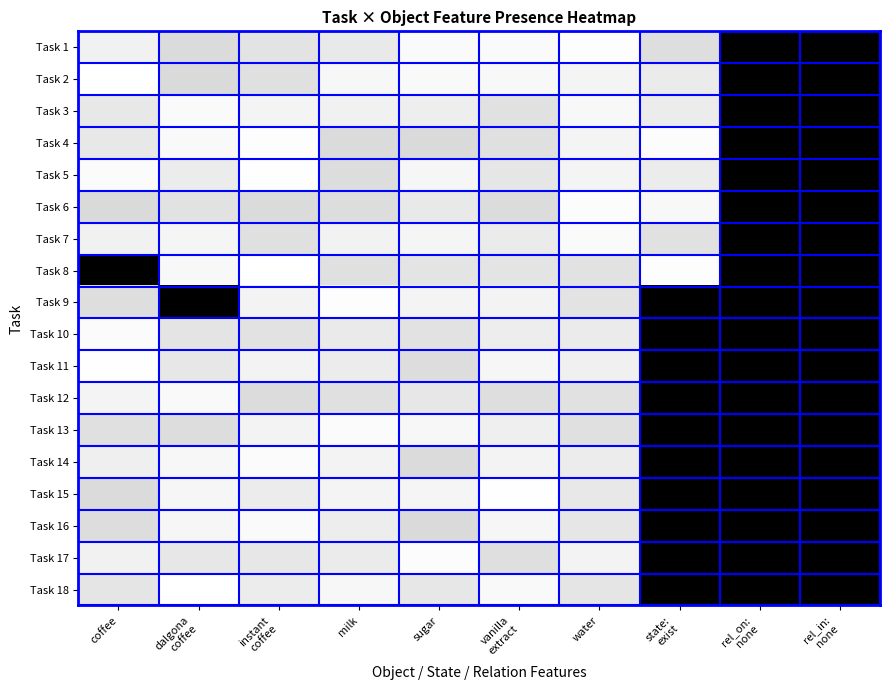

Reading right to left, extract all data points from this chart.

Task 1: rel_in:
none=1.0	rel_on:
none=1.0	state:
exist=0.1	water=0.0	vanilla
extract=0.0	sugar=0.0	milk=0.1	instant
coffee=0.1	dalgona
coffee=0.1	coffee=0.1
Task 2: rel_in:
none=1.0	rel_on:
none=1.0	state:
exist=0.1	water=0.0	vanilla
extract=0.0	sugar=0.0	milk=0.0	instant
coffee=0.1	dalgona
coffee=0.1	coffee=0.0
Task 3: rel_in:
none=1.0	rel_on:
none=1.0	state:
exist=0.1	water=0.0	vanilla
extract=0.1	sugar=0.1	milk=0.1	instant
coffee=0.0	dalgona
coffee=0.0	coffee=0.1
Task 4: rel_in:
none=1.0	rel_on:
none=1.0	state:
exist=0.0	water=0.0	vanilla
extract=0.1	sugar=0.1	milk=0.1	instant
coffee=0.0	dalgona
coffee=0.0	coffee=0.1
Task 5: rel_in:
none=1.0	rel_on:
none=1.0	state:
exist=0.1	water=0.0	vanilla
extract=0.1	sugar=0.0	milk=0.1	instant
coffee=0.0	dalgona
coffee=0.1	coffee=0.0
Task 6: rel_in:
none=1.0	rel_on:
none=1.0	state:
exist=0.0	water=0.0	vanilla
extract=0.1	sugar=0.1	milk=0.1	instant
coffee=0.1	dalgona
coffee=0.1	coffee=0.1
Task 7: rel_in:
none=1.0	rel_on:
none=1.0	state:
exist=0.1	water=0.0	vanilla
extract=0.1	sugar=0.0	milk=0.1	instant
coffee=0.1	dalgona
coffee=0.0	coffee=0.1
Task 8: rel_in:
none=1.0	rel_on:
none=1.0	state:
exist=0.0	water=0.1	vanilla
extract=0.1	sugar=0.1	milk=0.1	instant
coffee=0.0	dalgona
coffee=0.0	coffee=1.0
Task 9: rel_in:
none=1.0	rel_on:
none=1.0	state:
exist=1.0	water=0.1	vanilla
extract=0.0	sugar=0.0	milk=0.0	instant
coffee=0.0	dalgona
coffee=1.0	coffee=0.1
Task 10: rel_in:
none=1.0	rel_on:
none=1.0	state:
exist=1.0	water=0.1	vanilla
extract=0.1	sugar=0.1	milk=0.1	instant
coffee=0.1	dalgona
coffee=0.1	coffee=0.0
Task 11: rel_in:
none=1.0	rel_on:
none=1.0	state:
exist=1.0	water=0.1	vanilla
extract=0.0	sugar=0.1	milk=0.1	instant
coffee=0.0	dalgona
coffee=0.1	coffee=0.0
Task 12: rel_in:
none=1.0	rel_on:
none=1.0	state:
exist=1.0	water=0.1	vanilla
extract=0.1	sugar=0.1	milk=0.1	instant
coffee=0.1	dalgona
coffee=0.0	coffee=0.0
Task 13: rel_in:
none=1.0	rel_on:
none=1.0	state:
exist=1.0	water=0.1	vanilla
extract=0.1	sugar=0.0	milk=0.0	instant
coffee=0.0	dalgona
coffee=0.1	coffee=0.1
Task 14: rel_in:
none=1.0	rel_on:
none=1.0	state:
exist=1.0	water=0.1	vanilla
extract=0.0	sugar=0.1	milk=0.1	instant
coffee=0.0	dalgona
coffee=0.0	coffee=0.1
Task 15: rel_in:
none=1.0	rel_on:
none=1.0	state:
exist=1.0	water=0.1	vanilla
extract=0.0	sugar=0.0	milk=0.0	instant
coffee=0.1	dalgona
coffee=0.0	coffee=0.1
Task 16: rel_in:
none=1.0	rel_on:
none=1.0	state:
exist=1.0	water=0.1	vanilla
extract=0.0	sugar=0.1	milk=0.1	instant
coffee=0.0	dalgona
coffee=0.0	coffee=0.1
Task 17: rel_in:
none=1.0	rel_on:
none=1.0	state:
exist=1.0	water=0.0	vanilla
extract=0.1	sugar=0.0	milk=0.1	instant
coffee=0.1	dalgona
coffee=0.1	coffee=0.1
Task 18: rel_in:
none=1.0	rel_on:
none=1.0	state:
exist=1.0	water=0.1	vanilla
extract=0.0	sugar=0.1	milk=0.0	instant
coffee=0.1	dalgona
coffee=0.0	coffee=0.1